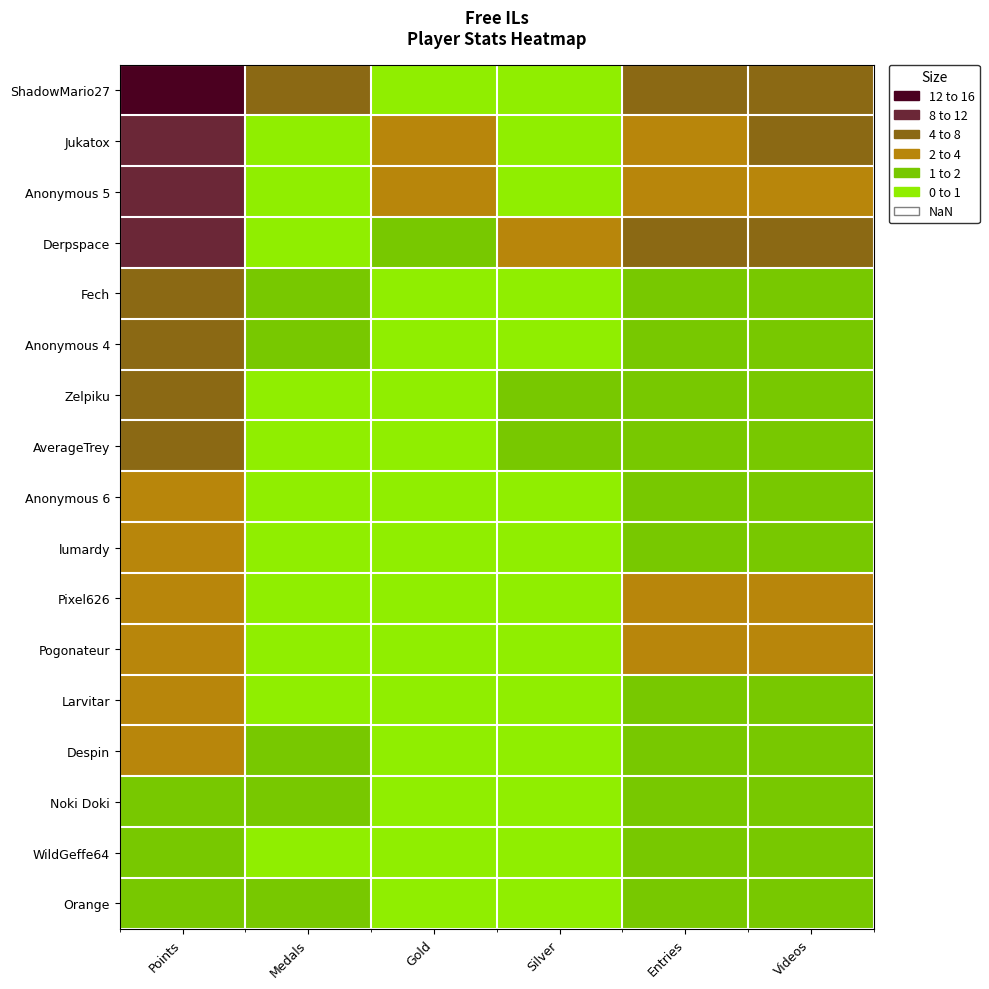

At which category is the sum across all series the highest?

Points